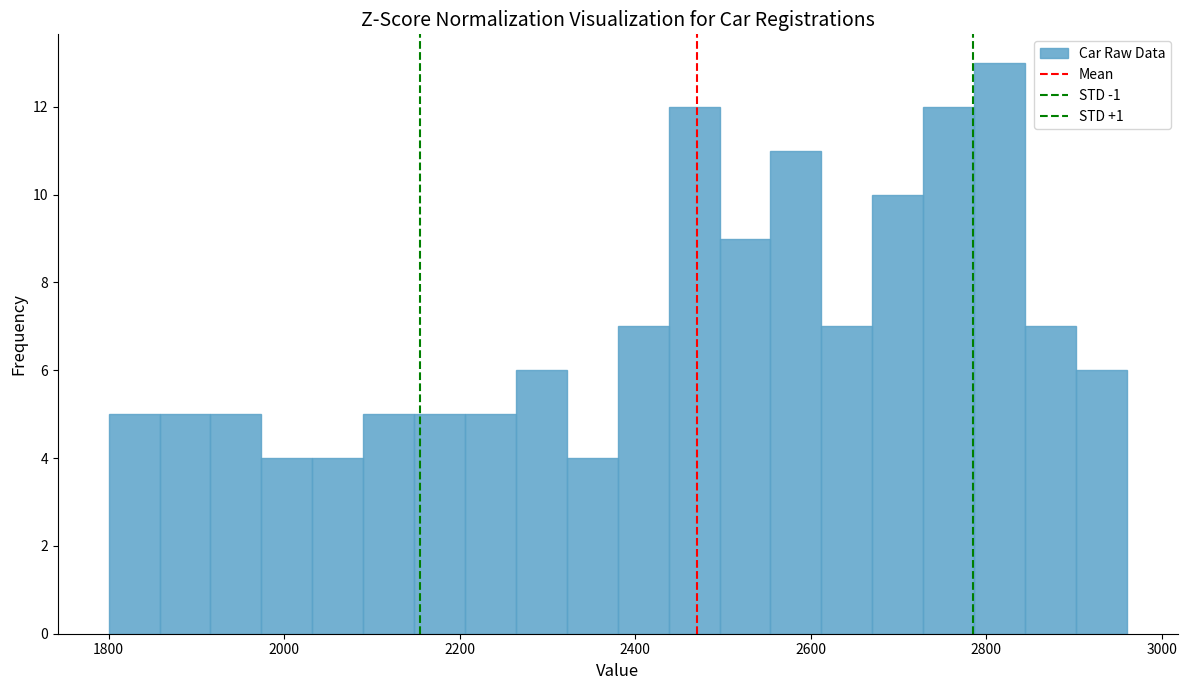

Around what value on the x-axis is the tallest bar? Give the approximate position of its centre, as read against the axis.

2820